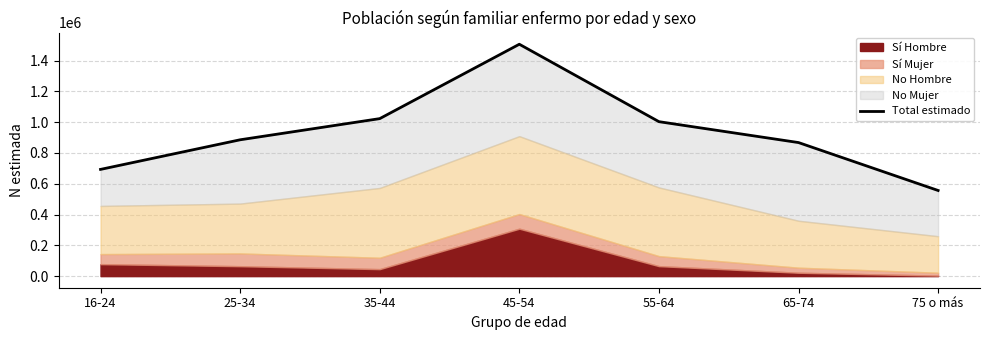

What value does the data have at 55-64?

1003234